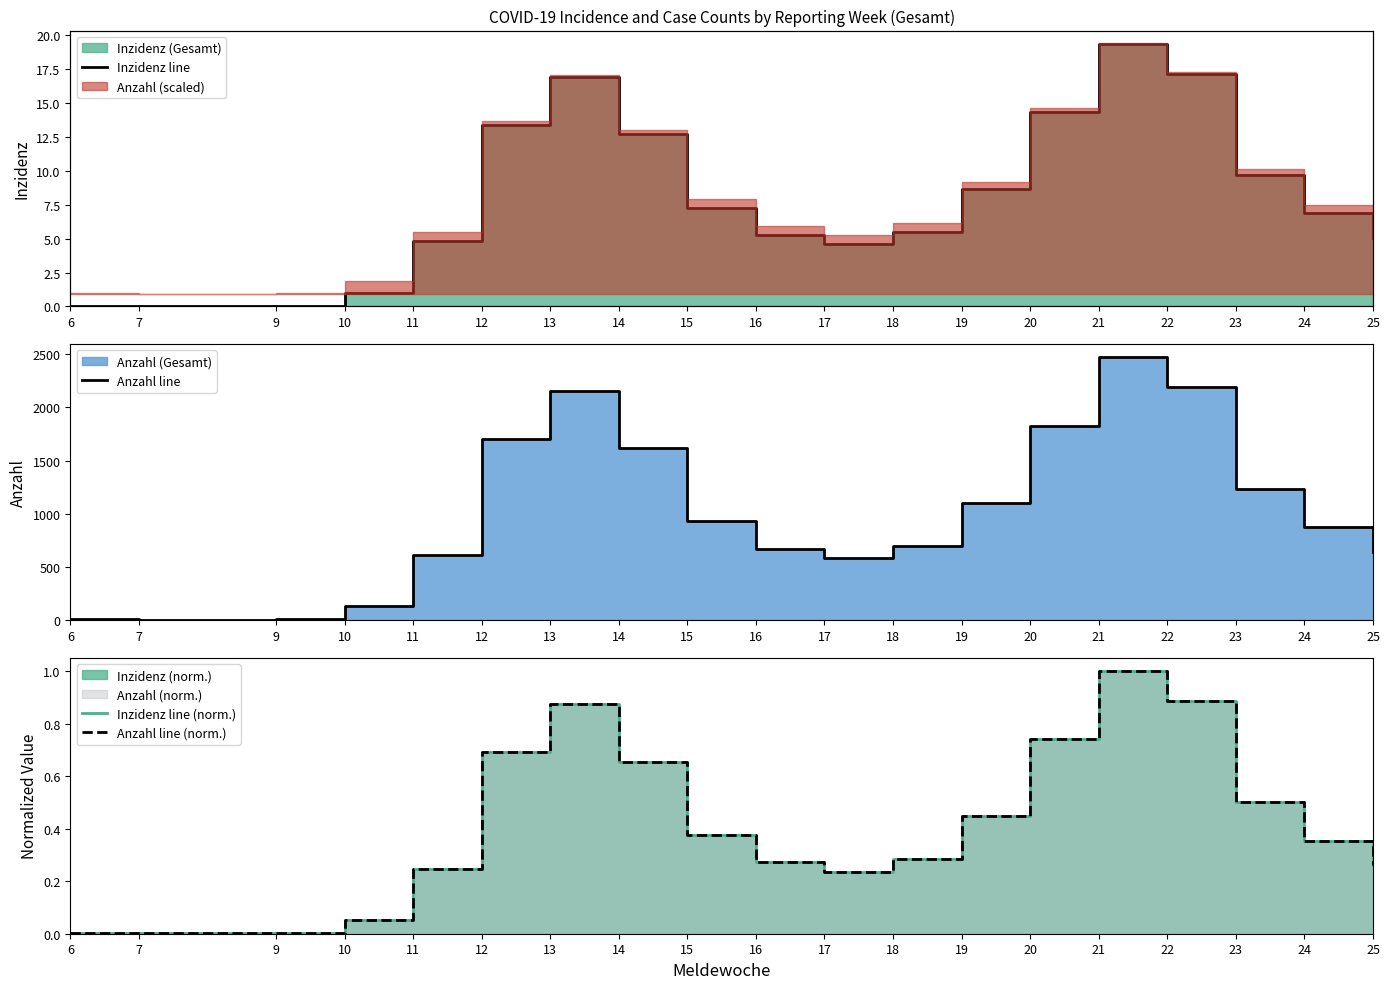

What is the difference between the second highest and minimum values in the Inzidenz line series?

17.1